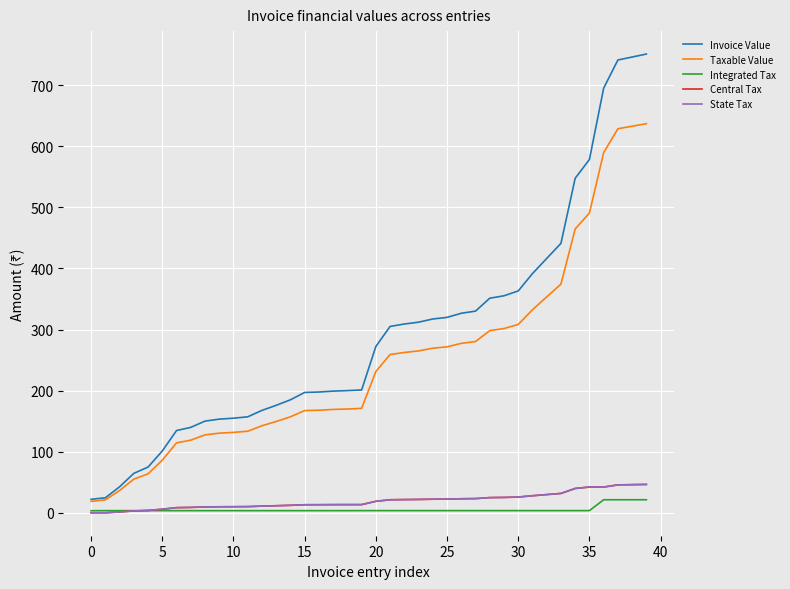

Reading left to right, transcribe all the data shown in this chart.

Invoice Value: 22.1	24.6	42.5	64.5	74.8	101.2	134.6	139.8	150.0	153.3	154.8	157.1	167.6	175.9	184.9	197.0	197.7	199.2	200.0	201.0	272.2	305.0	309.0	312.0	317.2	319.8	326.6	330.1	351.2	355.2	363.1	391.5	416.3	441.0	547.5	578.3	695.0	741.1	746.0	750.9
Taxable Value: 18.7	21.2	36.4	55.1	63.8	86.1	114.4	118.9	127.5	130.3	131.6	133.5	142.4	149.4	157.1	167.3	167.9	169.2	169.8	170.9	231.2	259.0	262.4	264.9	269.4	271.6	277.3	280.3	298.2	301.5	308.3	332.3	353.4	374.3	464.6	490.6	589.5	628.6	632.7	636.9
Integrated Tax: 3.4	3.5	3.5	3.5	3.5	3.5	3.5	3.5	3.5	3.5	3.5	3.5	3.5	3.5	3.5	3.5	3.5	3.5	3.5	3.5	3.5	3.5	3.5	3.5	3.5	3.5	3.5	3.5	3.5	3.5	3.5	3.5	3.5	3.5	3.5	3.5	21.4	21.4	21.4	21.4
Central Tax: 0.0	0.0	1.4	3.0	3.8	5.8	8.4	8.8	9.6	9.8	9.9	10.1	10.9	11.5	12.2	13.2	13.2	13.3	13.4	13.4	18.8	21.3	21.6	21.8	22.2	22.4	23.0	23.2	24.8	25.1	25.7	27.9	29.8	31.7	39.8	42.1	42.1	45.7	46.0	46.4
State Tax: 0.0	0.0	1.4	3.0	3.8	5.8	8.4	8.8	9.6	9.8	9.9	10.1	10.9	11.5	12.2	13.2	13.2	13.3	13.4	13.4	18.8	21.3	21.6	21.8	22.2	22.4	23.0	23.2	24.8	25.1	25.7	27.9	29.8	31.7	39.8	42.1	42.1	45.7	46.0	46.4